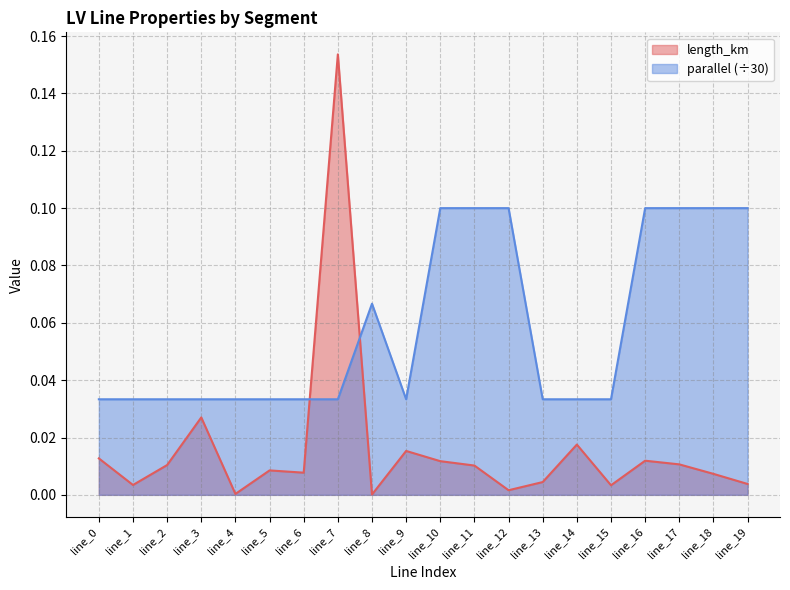

What is the difference between the second highest and second lowest values in the parallel series?

0.1